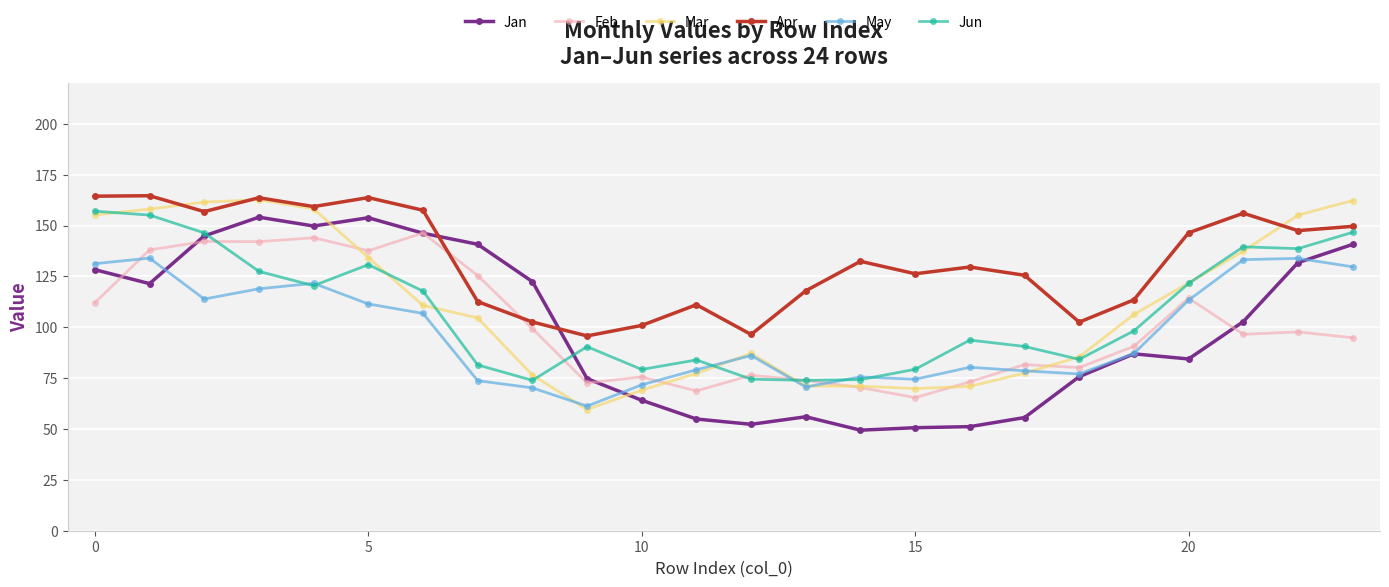

True or false: May has more than 1 interior local peaks.

True